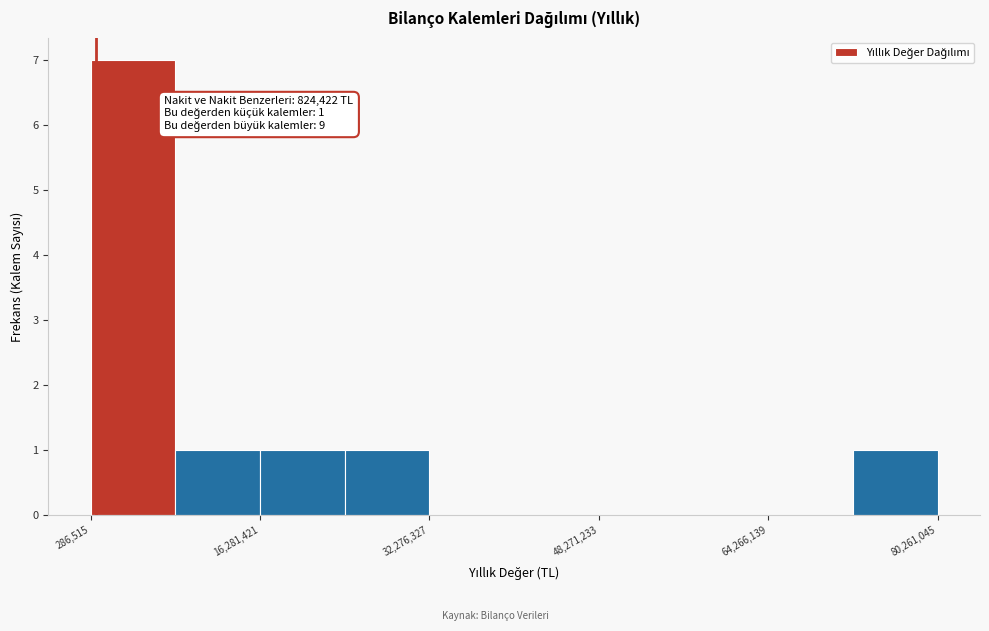

Read against the x-axis, roughly where is the centre of the tallest bar?

4000000